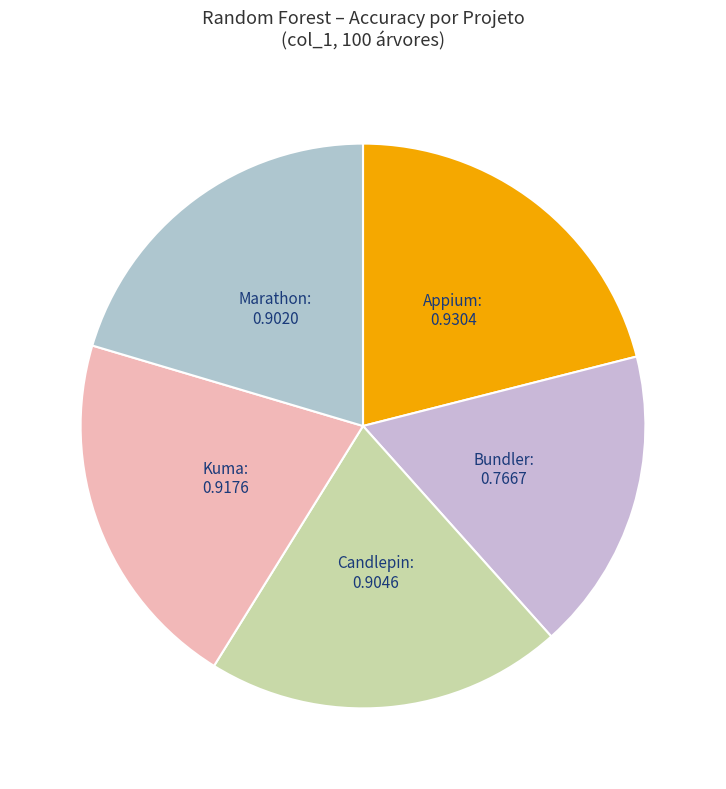

Which slice is the smallest?

Bundler